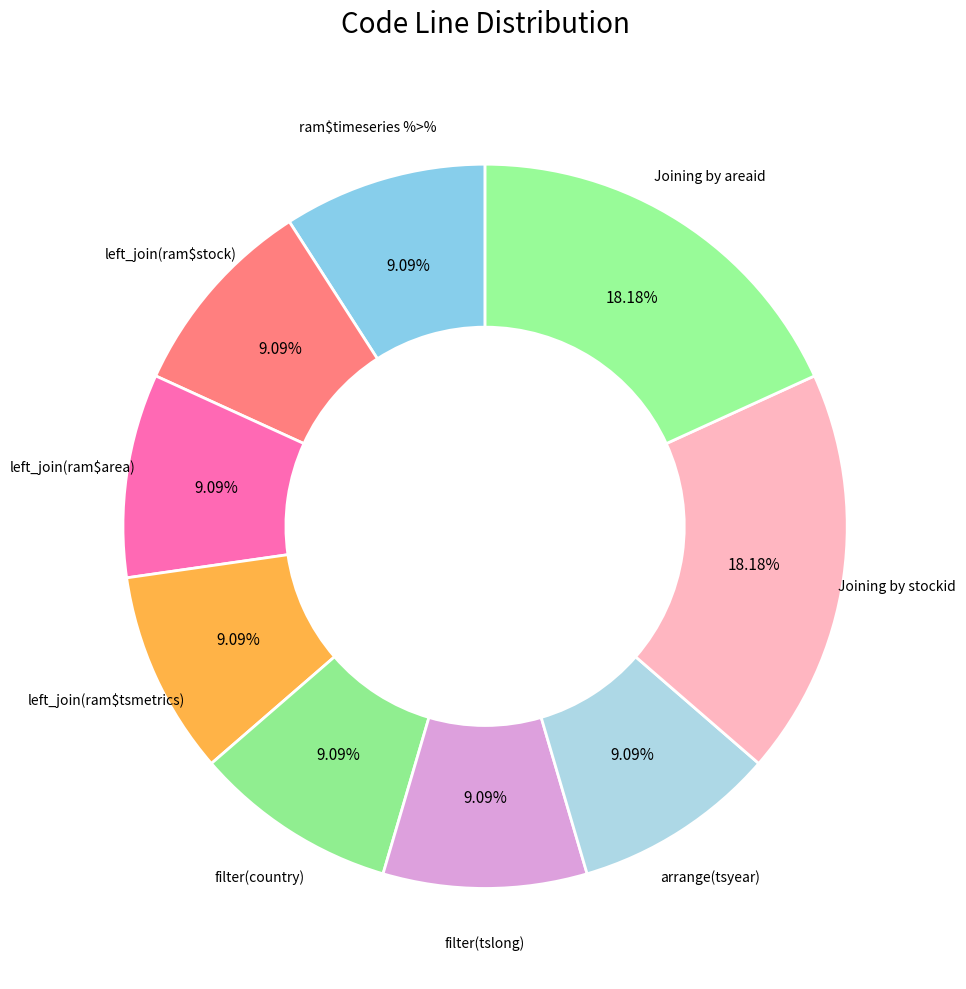

Which category has the smallest portion of the pie?

ram$timeseries %>%